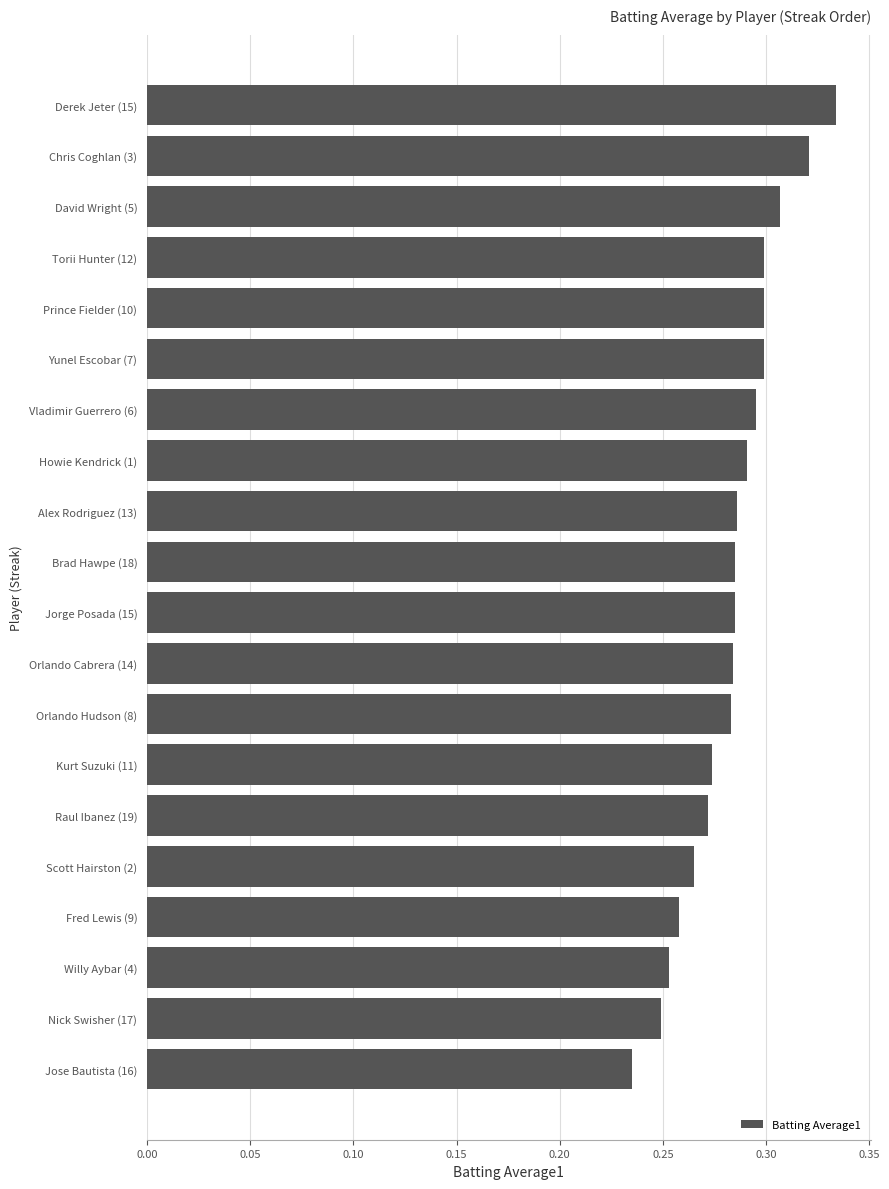

Which has a higher value, Jose Bautista (16) or Howie Kendrick (1)?

Howie Kendrick (1)